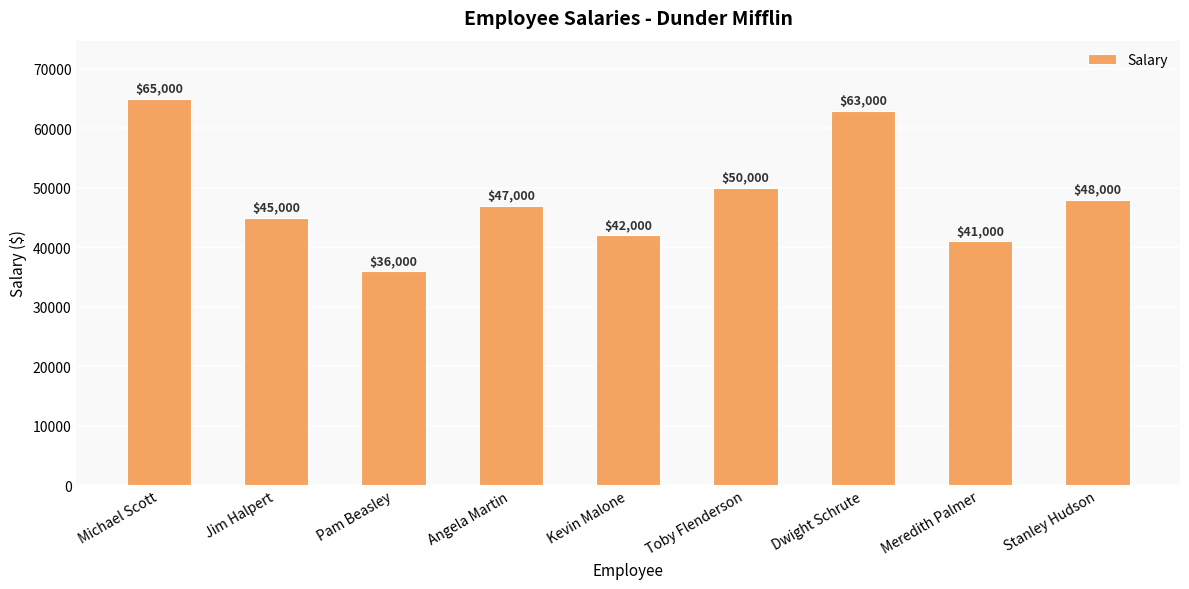

Where does the data first go above 47000?

Michael Scott